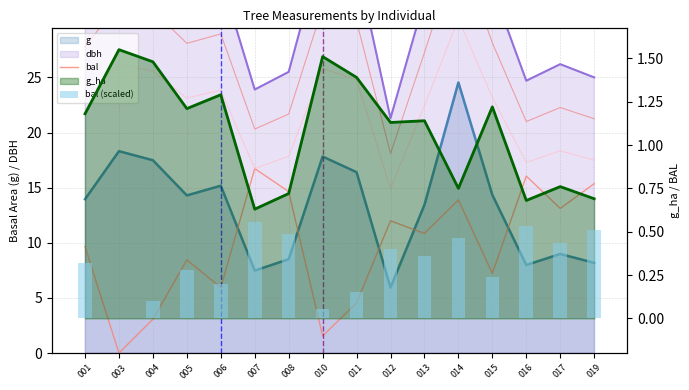

What is the total value across all series at 001?

60.6